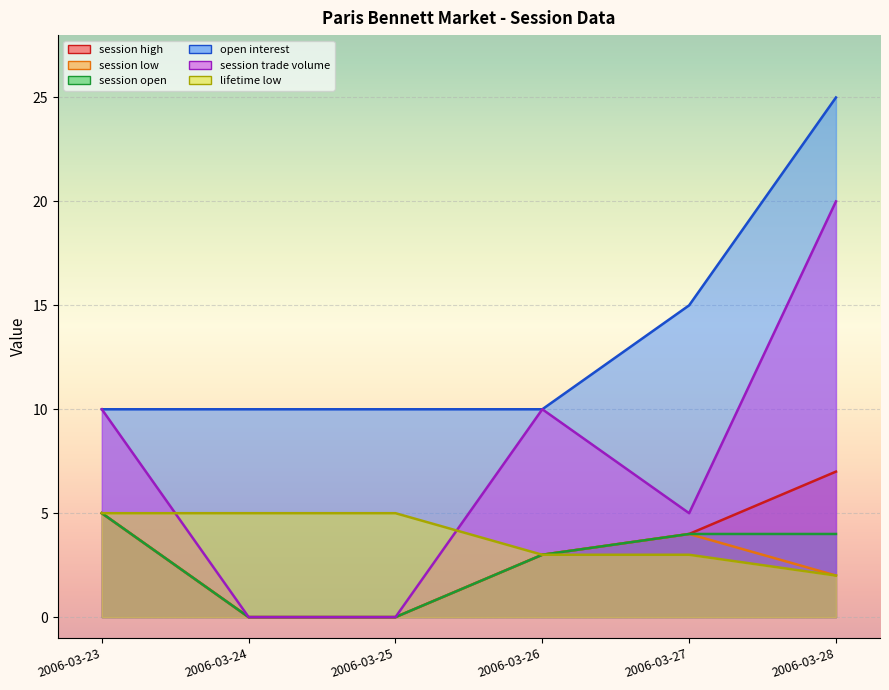

What is the approximate value of session open at 2006-03-28?

4